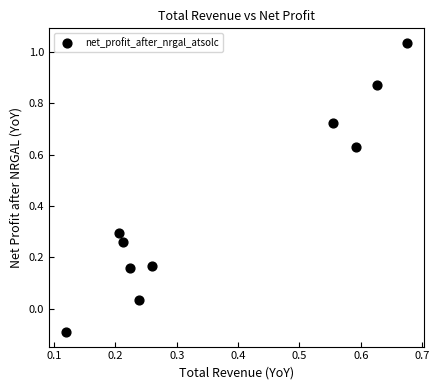

What is the range of Y values (max minus min)?

1.1